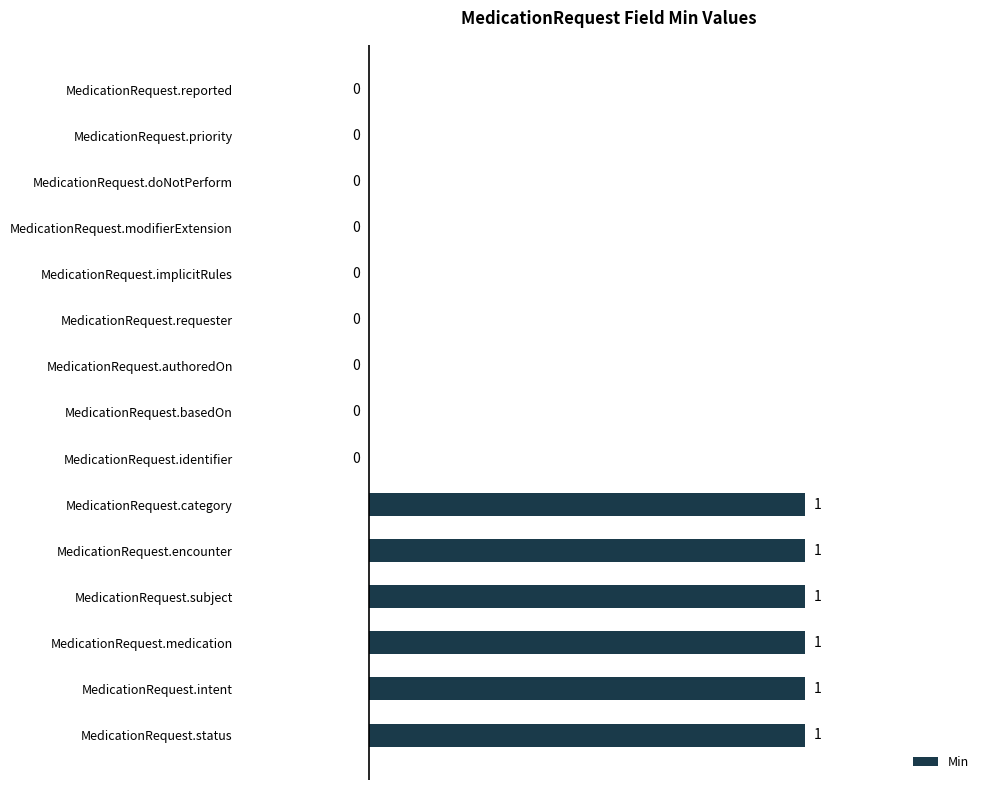

What is the sum of all values?

6